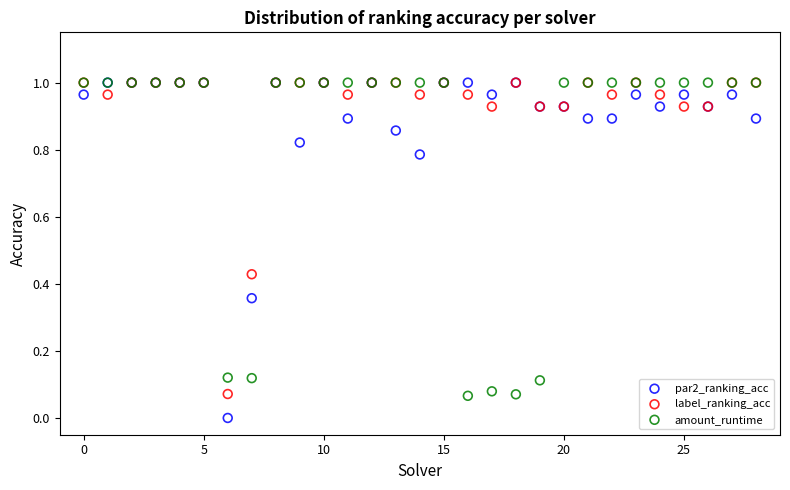

Which series has the largest Y range (max minus min)?

par2_ranking_acc